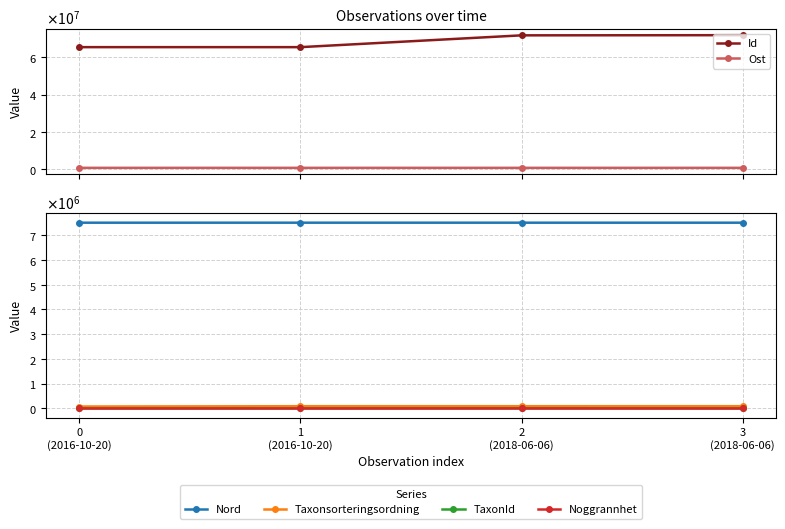

Rank the series at 3
(2018-06-06) from highest to lowest value.

Id, Nord, Ost, Taxonsorteringsordning, TaxonId, Noggrannhet